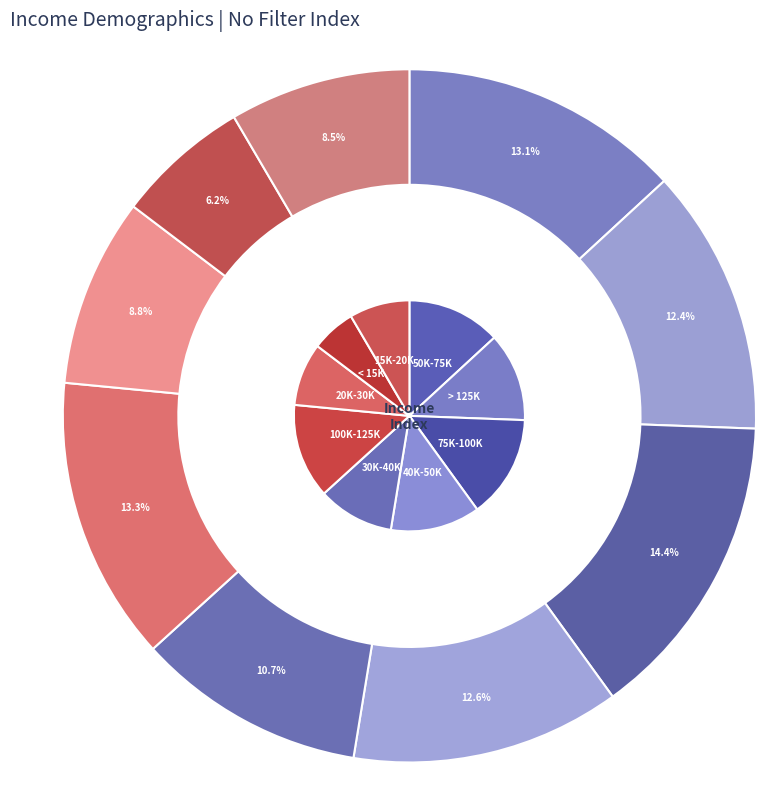

Is 40K-50K the majority of the pie?

No